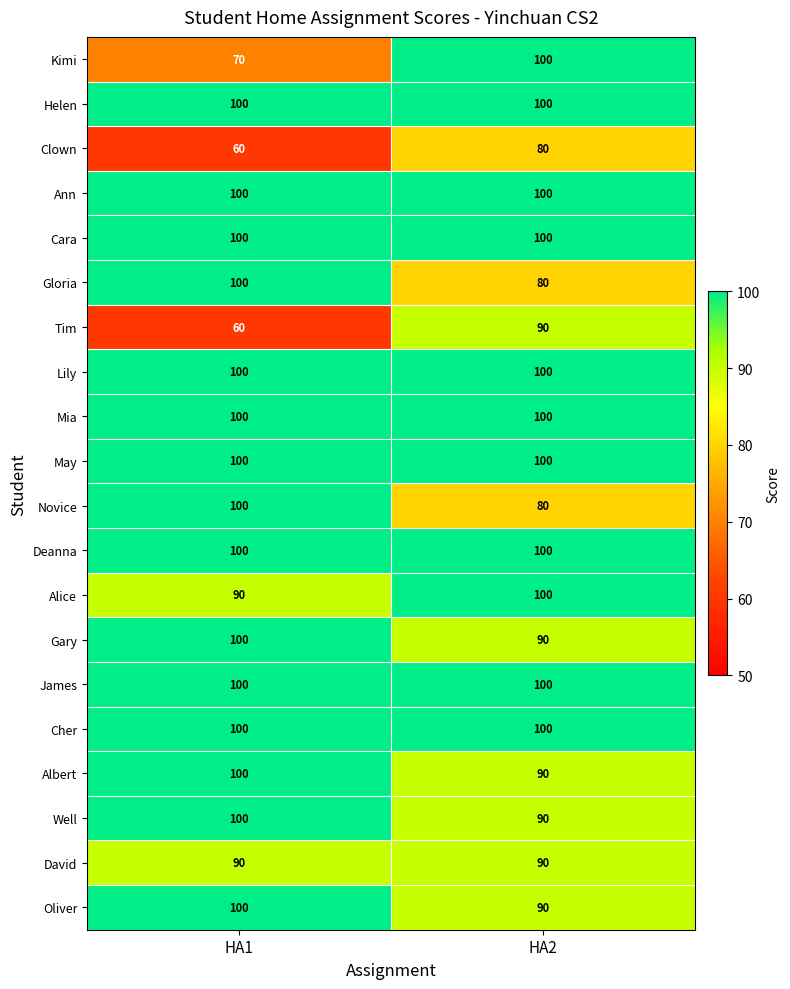

What is the total value across all series at HA1?

1870